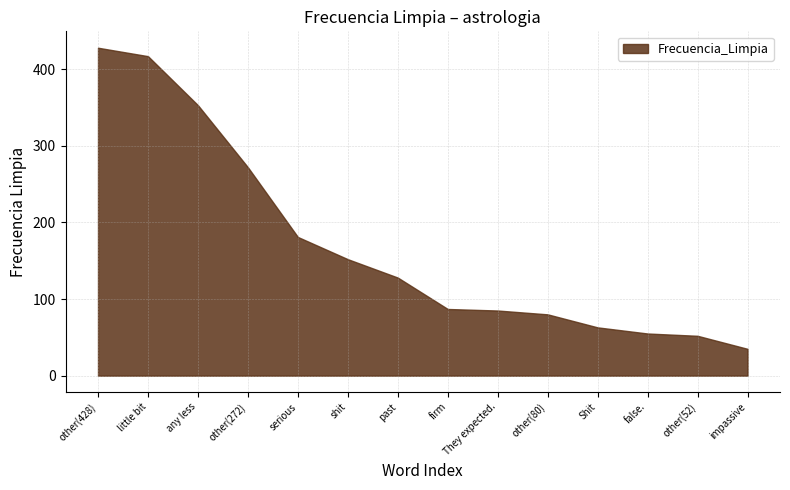

Rank the categories by value from highest to lowest.

other(428), little bit, any less, other(272), serious, shit, past, firm, They expected., other(80), Shit, false., other(52), impassive